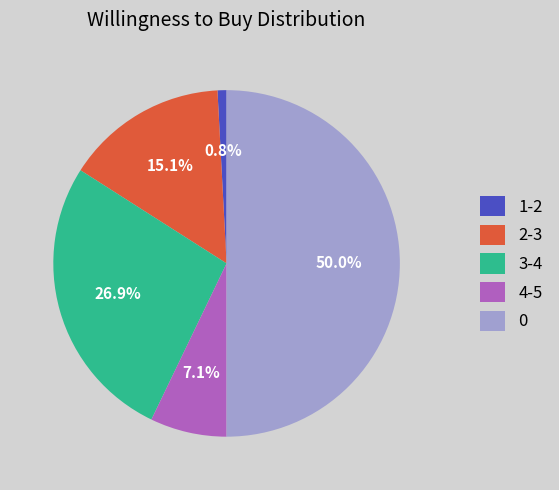

How many segments does this pie chart have?

5